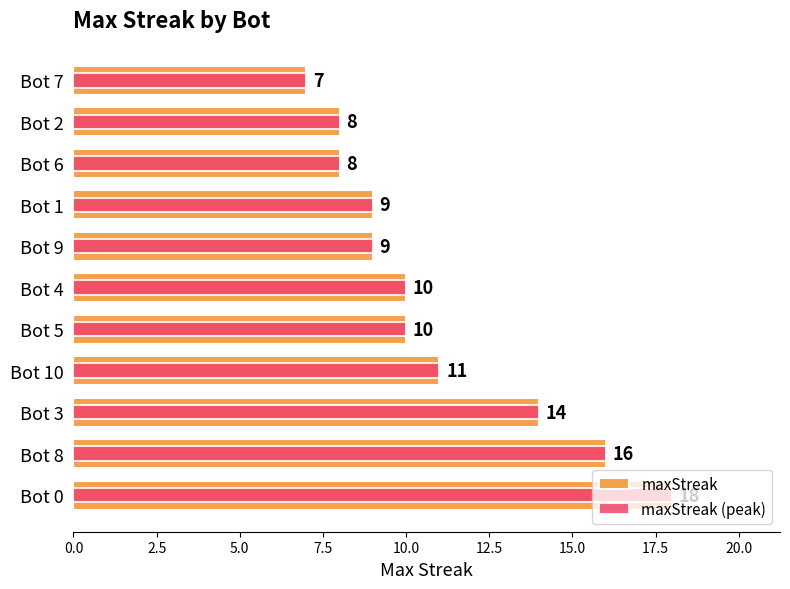

What is the value of the maxStreak (peak) bar at the 8th from the left?

9